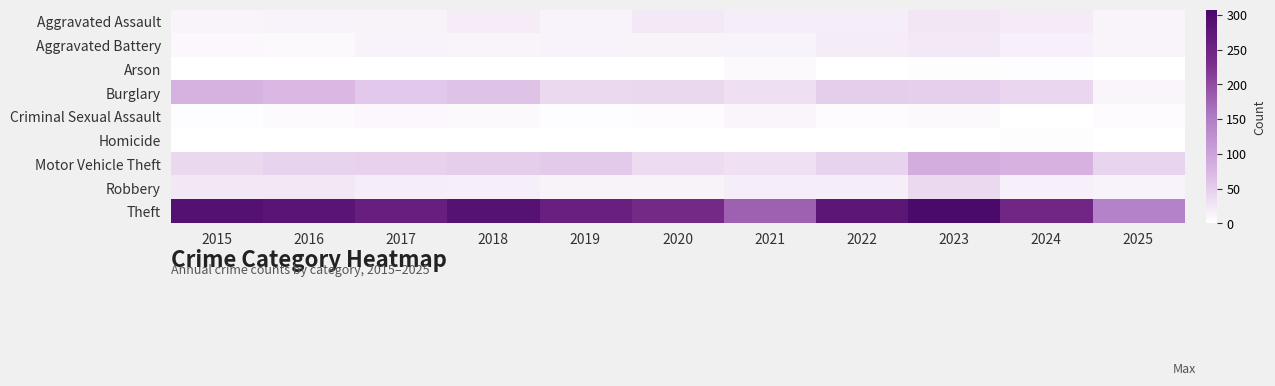

Between 2017 and 2018, which series saw the biggest shift?

Theft